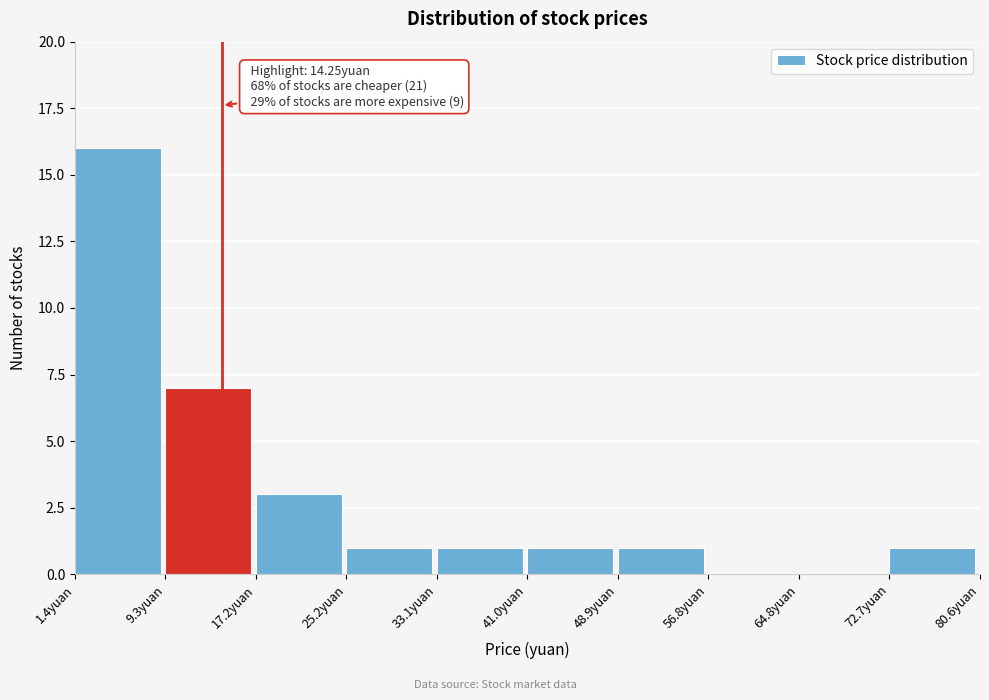

Which range on the x-axis has the tallest bar?

1 to 9